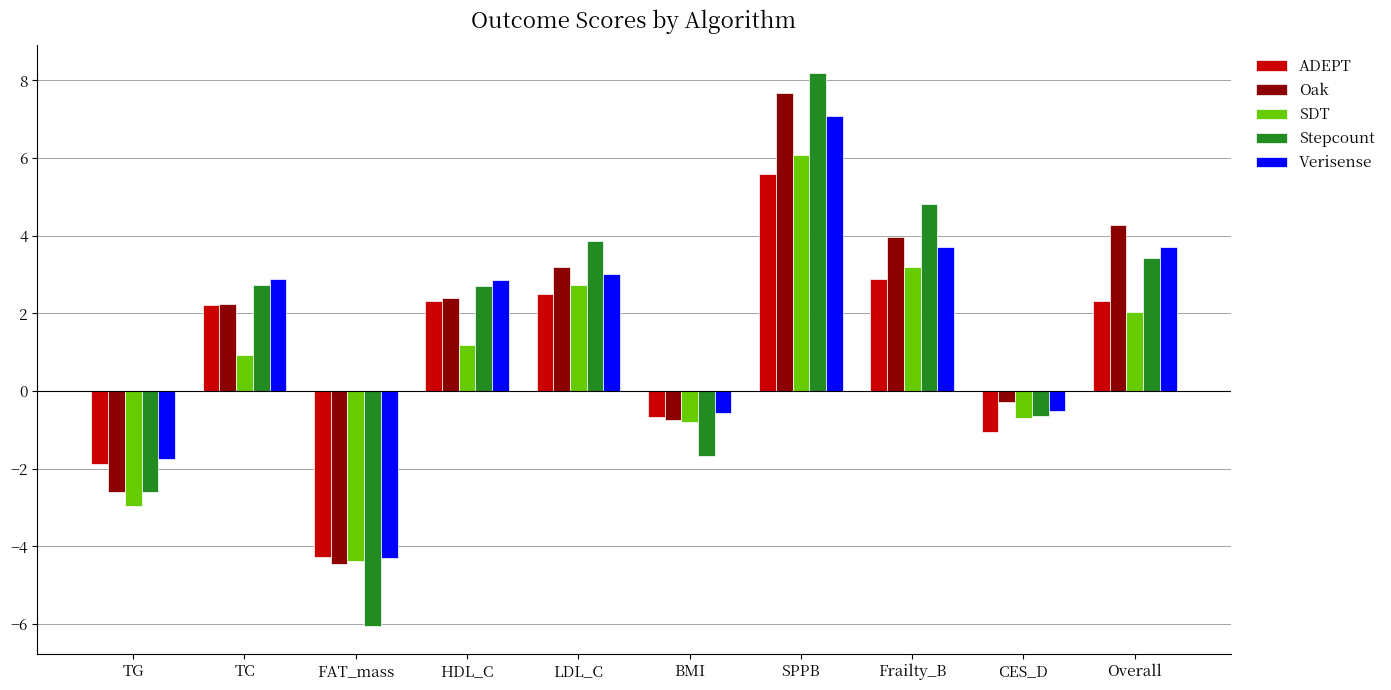

Count the number of data series in this chart.

5